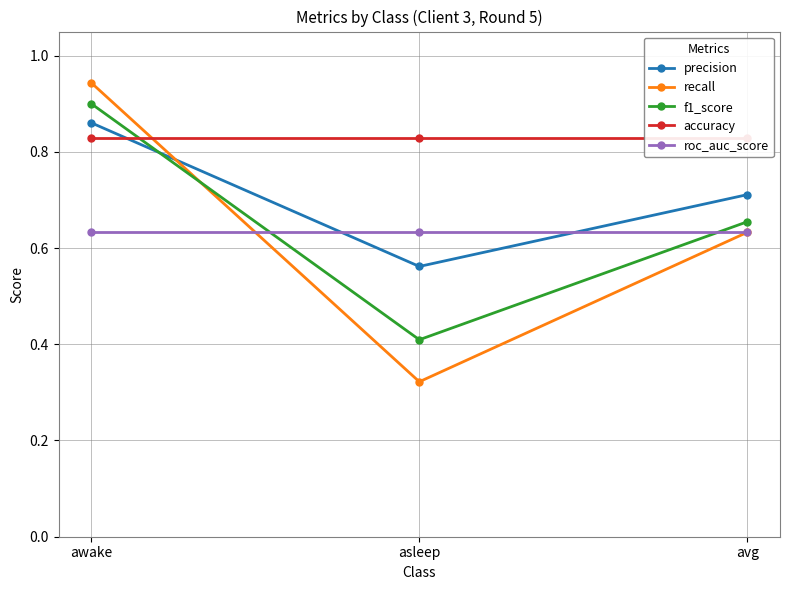

What is the sum of all roc_auc_score values?

1.9